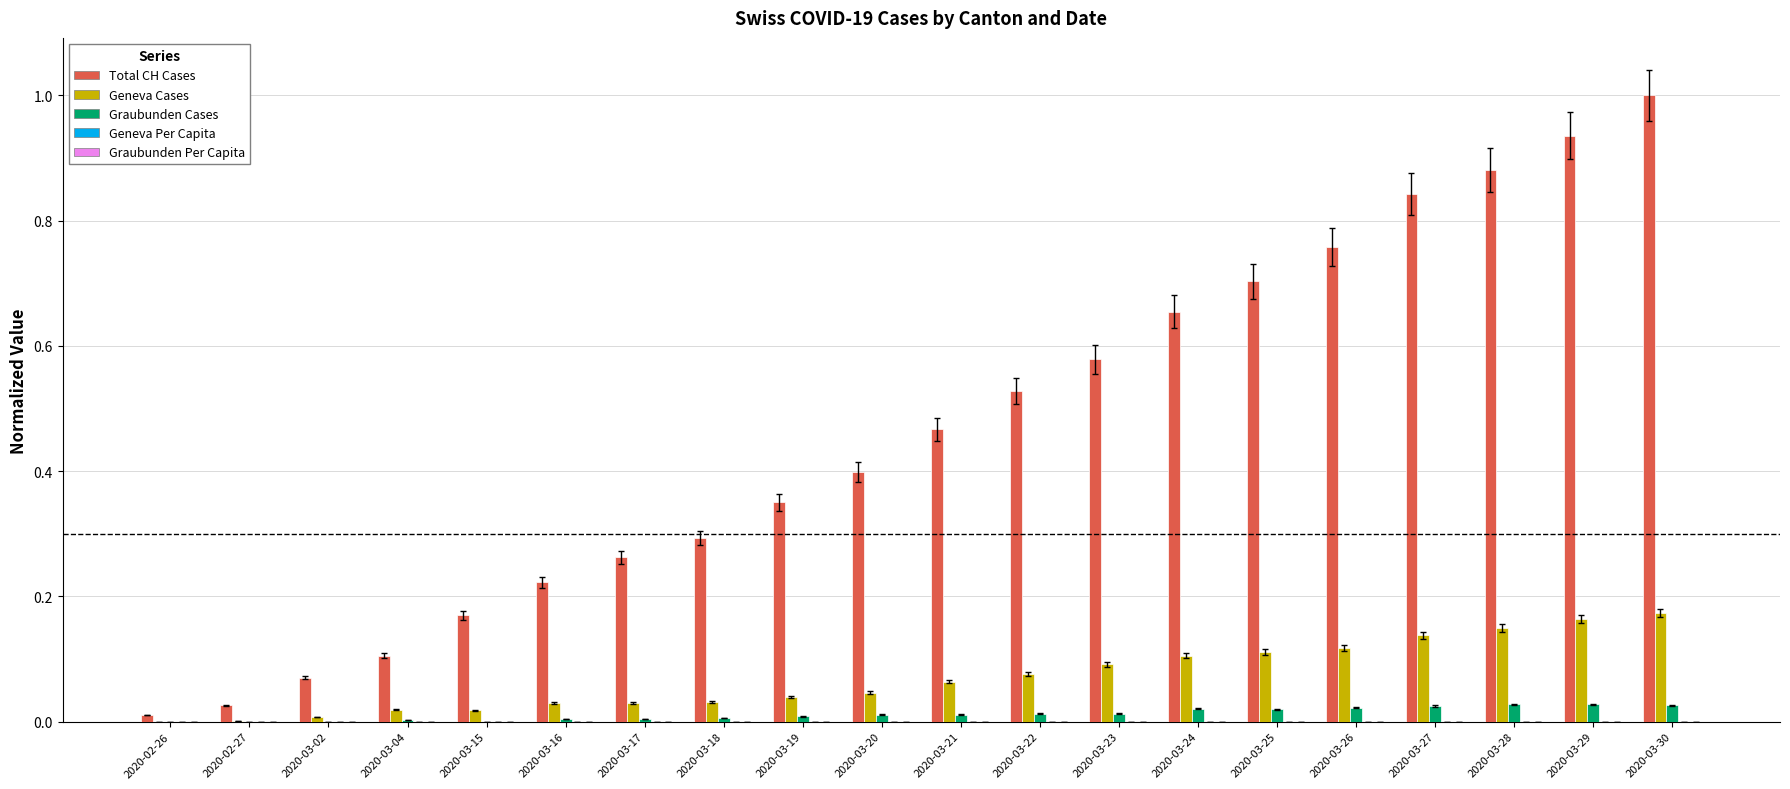

What is the greatest value displayed?

1.0